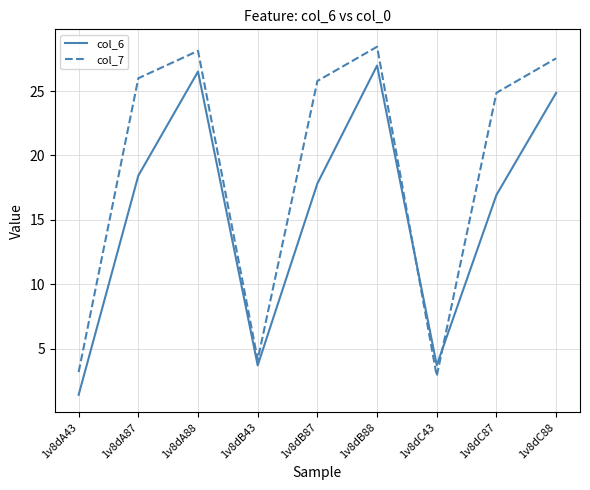

Which category has the lowest value in the col_7 series?

1v8dC43